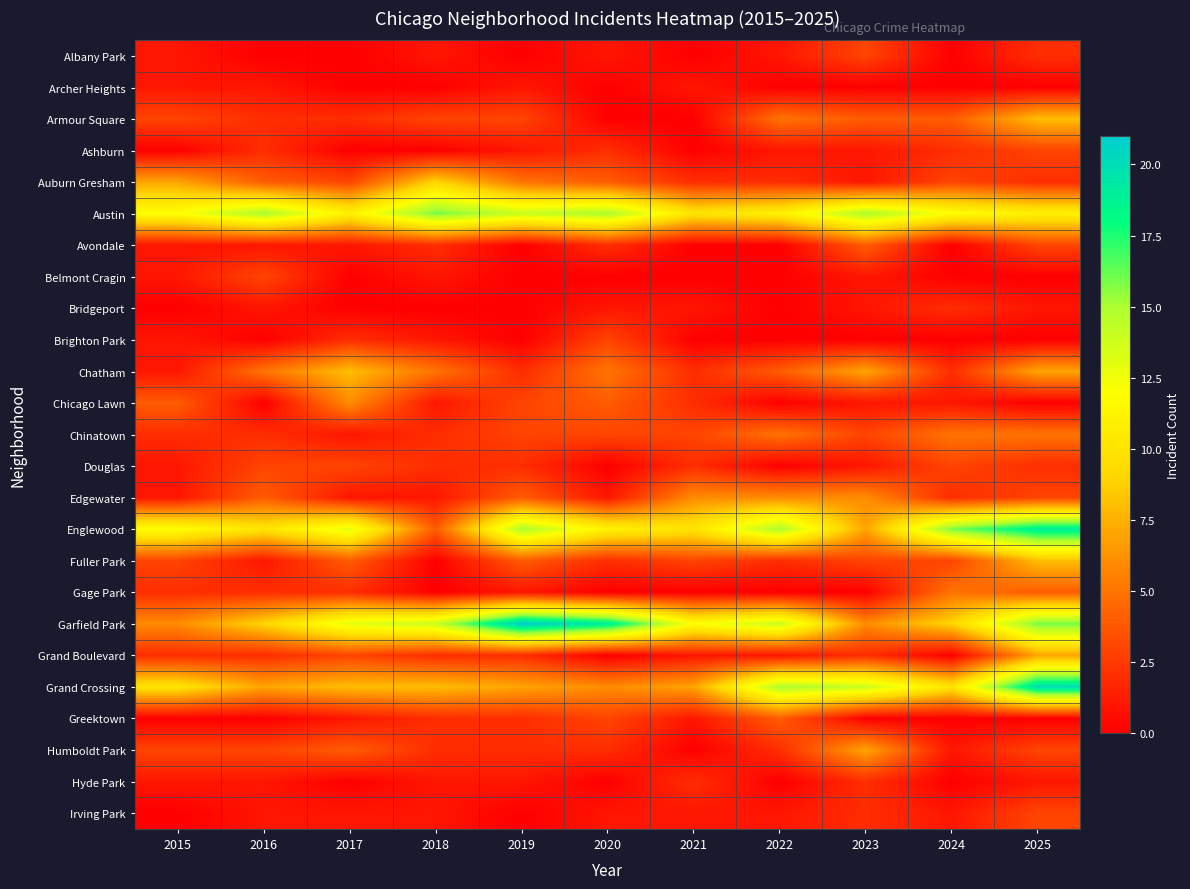

At how many categories does at least one series exceed 9?

11